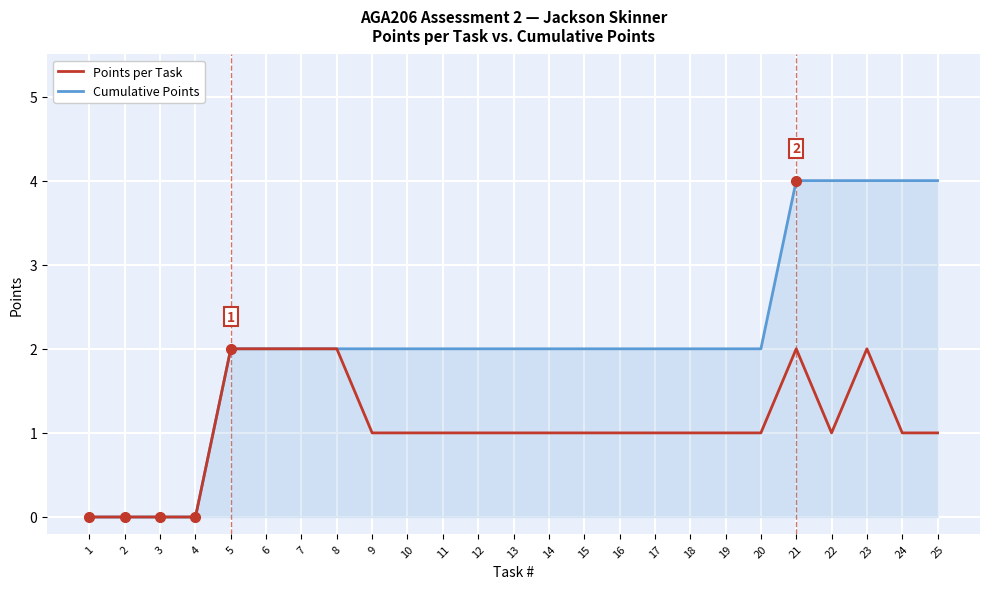

Count the Cumulative Points values in the range 2 to 3.

16